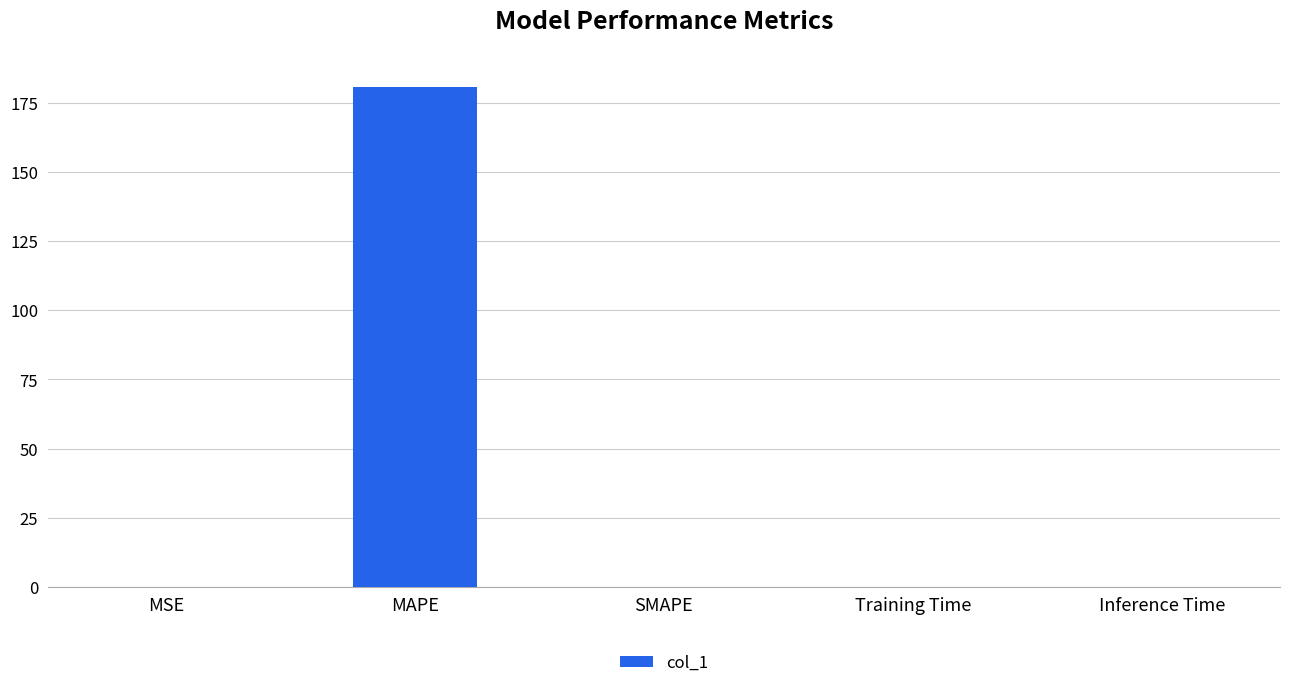

What is the sum of all values?

181.0